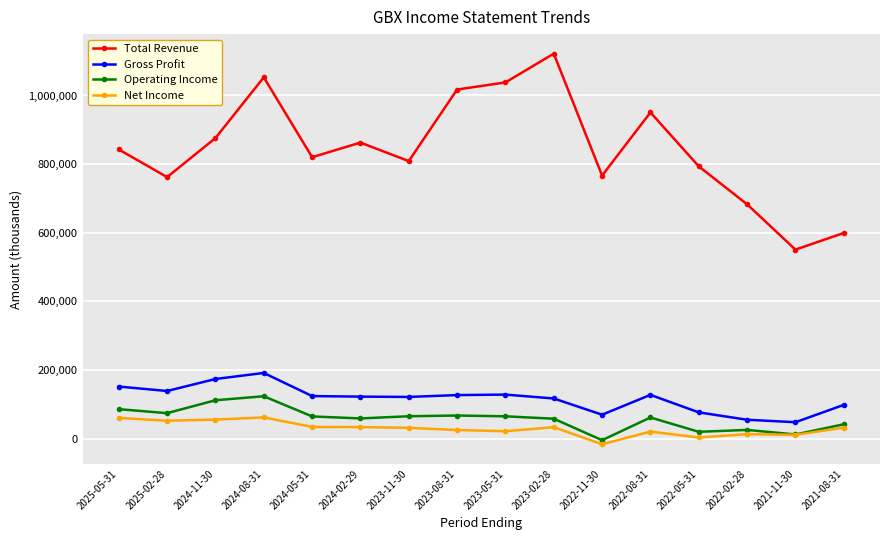

True or false: Operating Income has more than 2 interior local peaks.

True